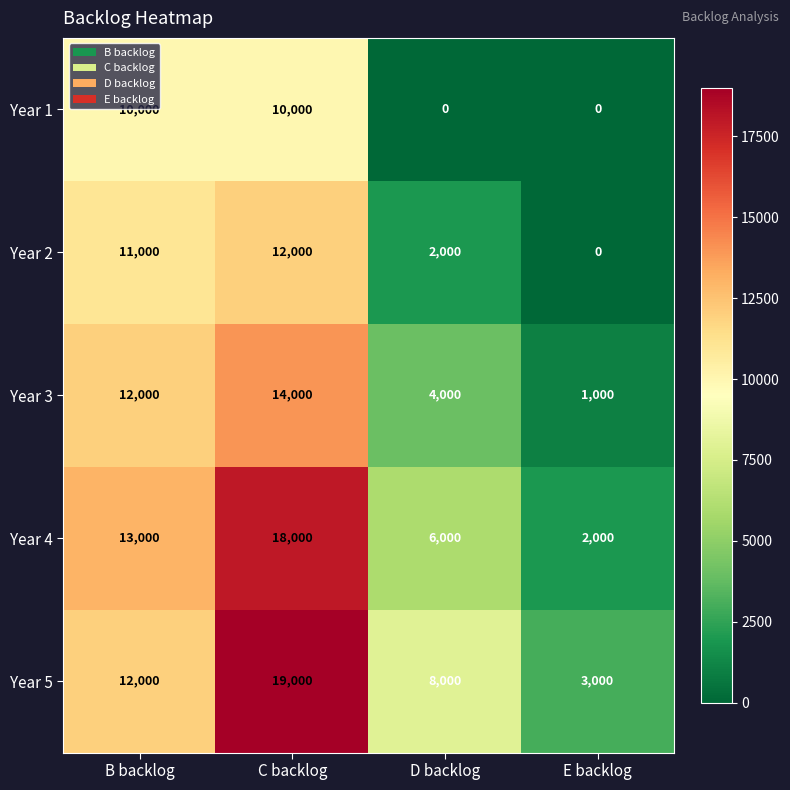

Count the Year 4 values in the range 6000 to 18000.

3